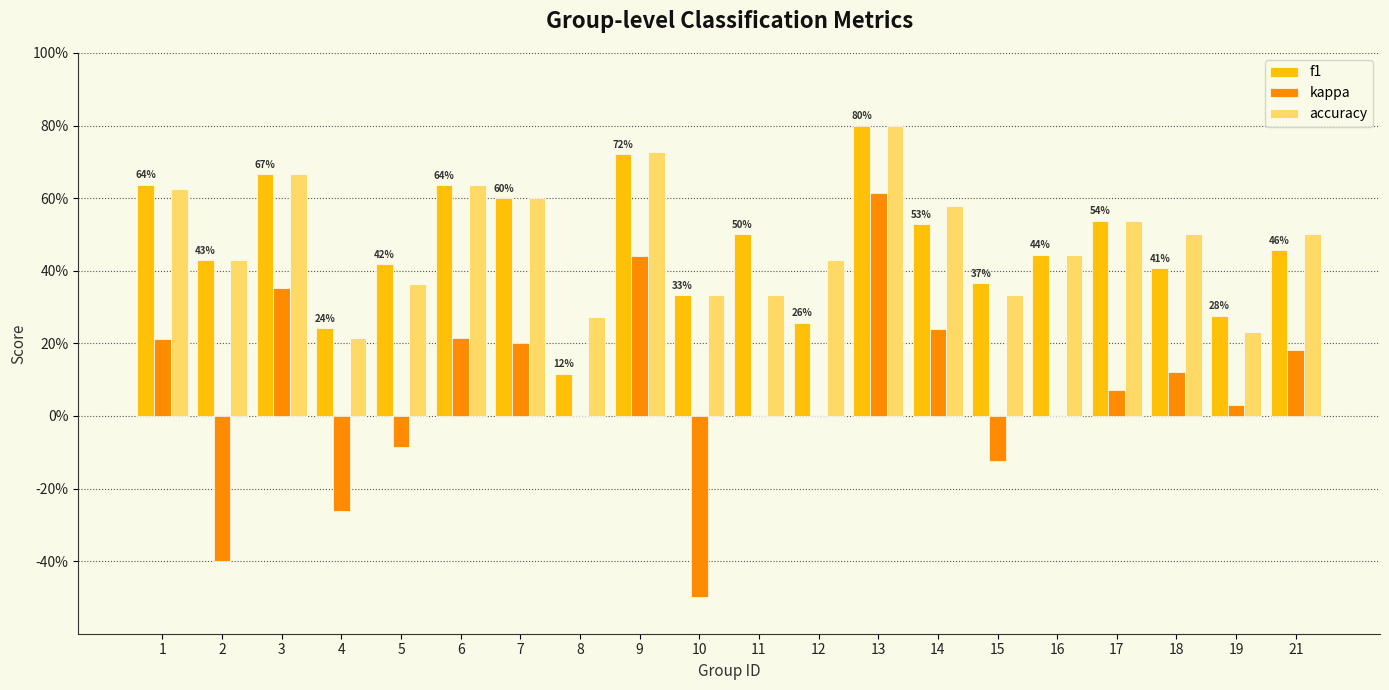

Which series changed the most between 6 and 19?

accuracy